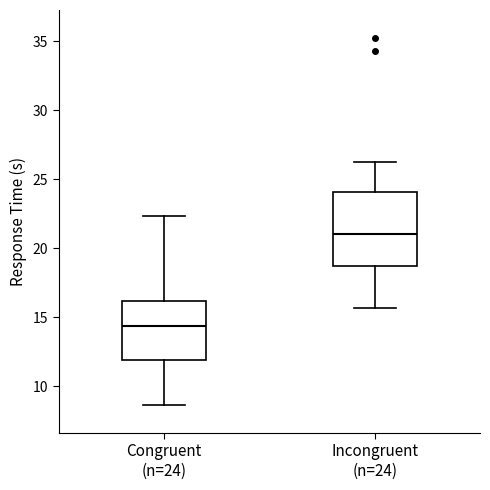

Which box's median line is the lowest?

Congruent (n=24)